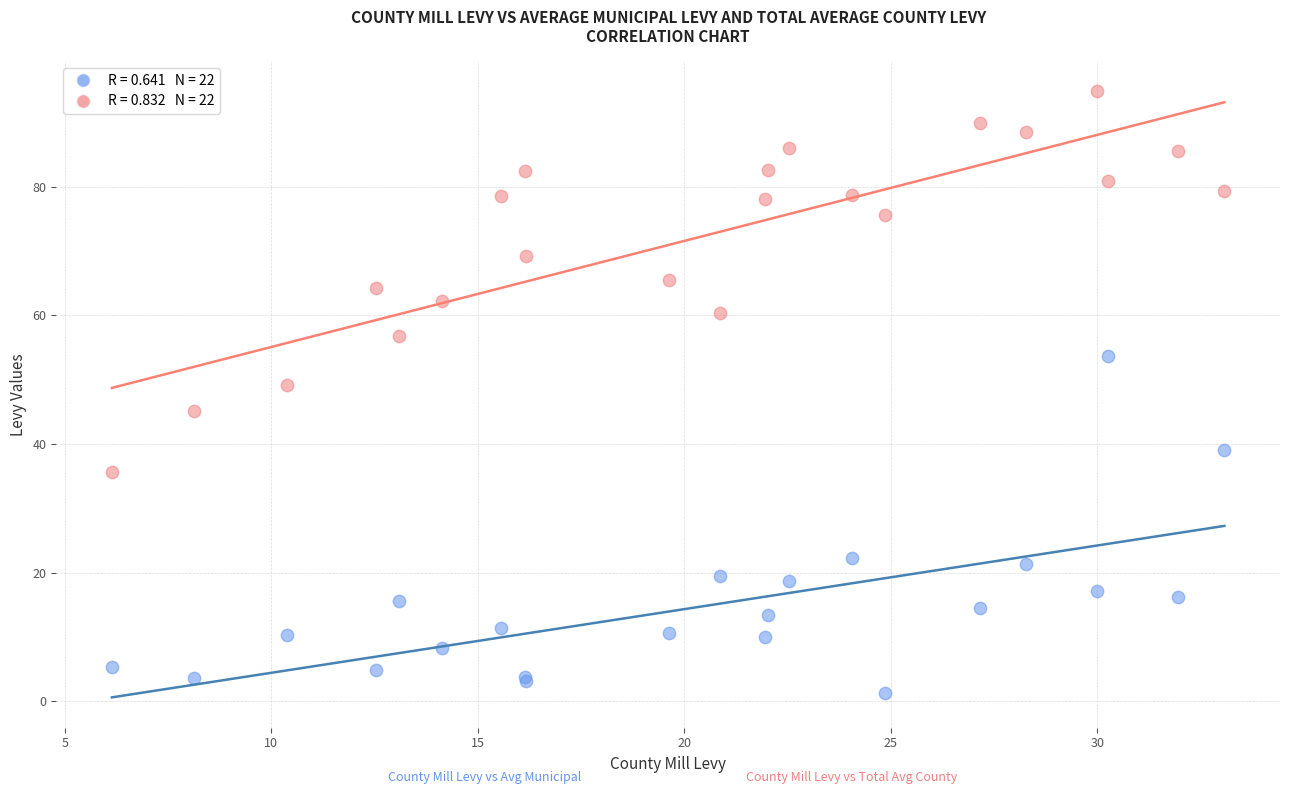

Across all series, what Y value is closest to 48?

49.1